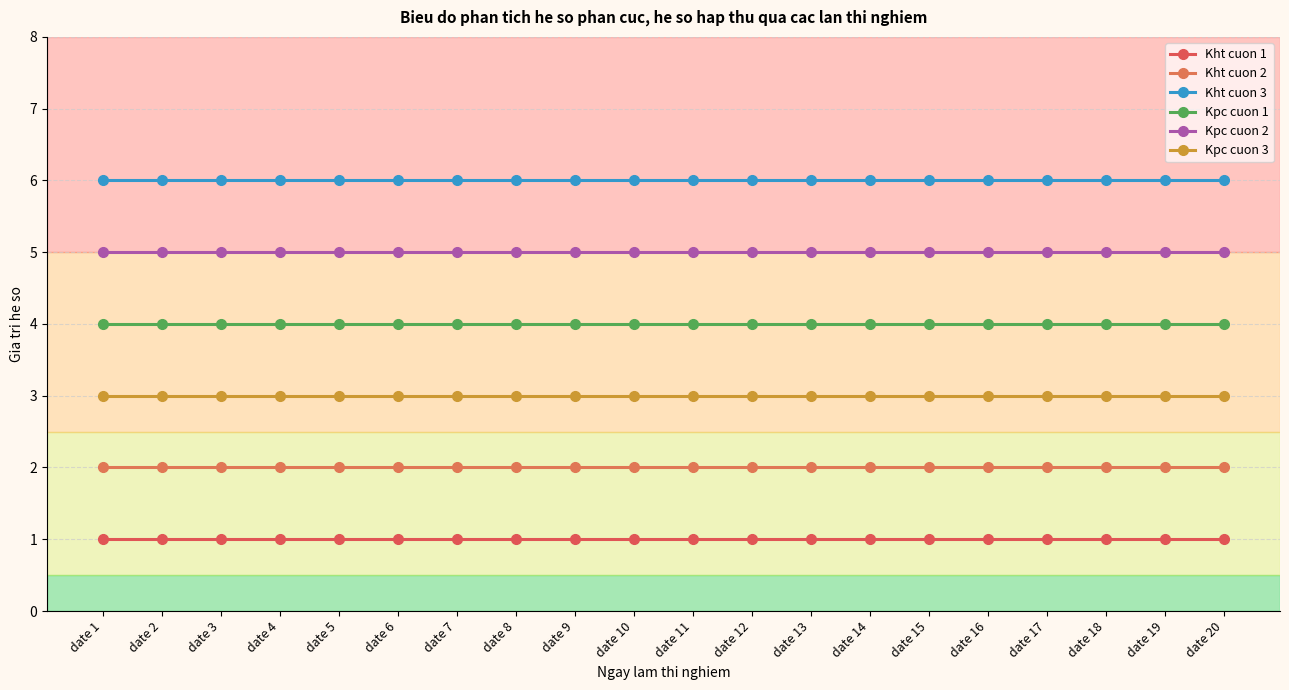

What are all the series names shown in the legend?

Kht cuon 1, Kht cuon 2, Kht cuon 3, Kpc cuon 1, Kpc cuon 2, Kpc cuon 3